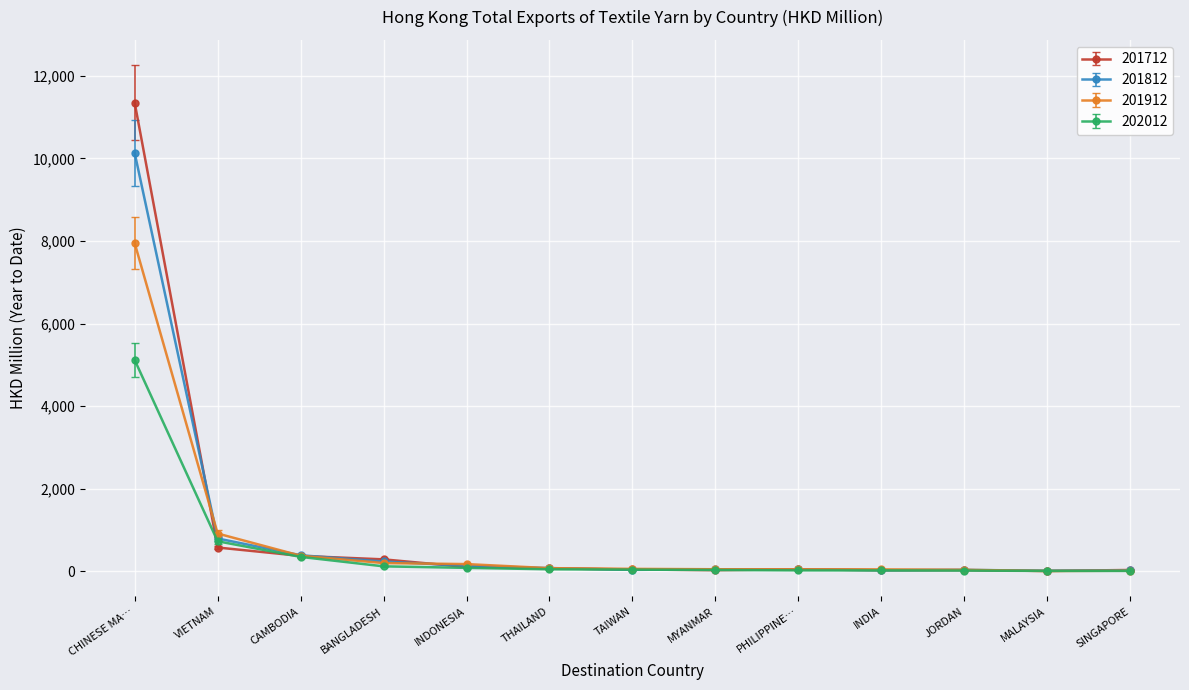

What is the difference between the 201712 values at JORDAN and TAIWAN?

16.9